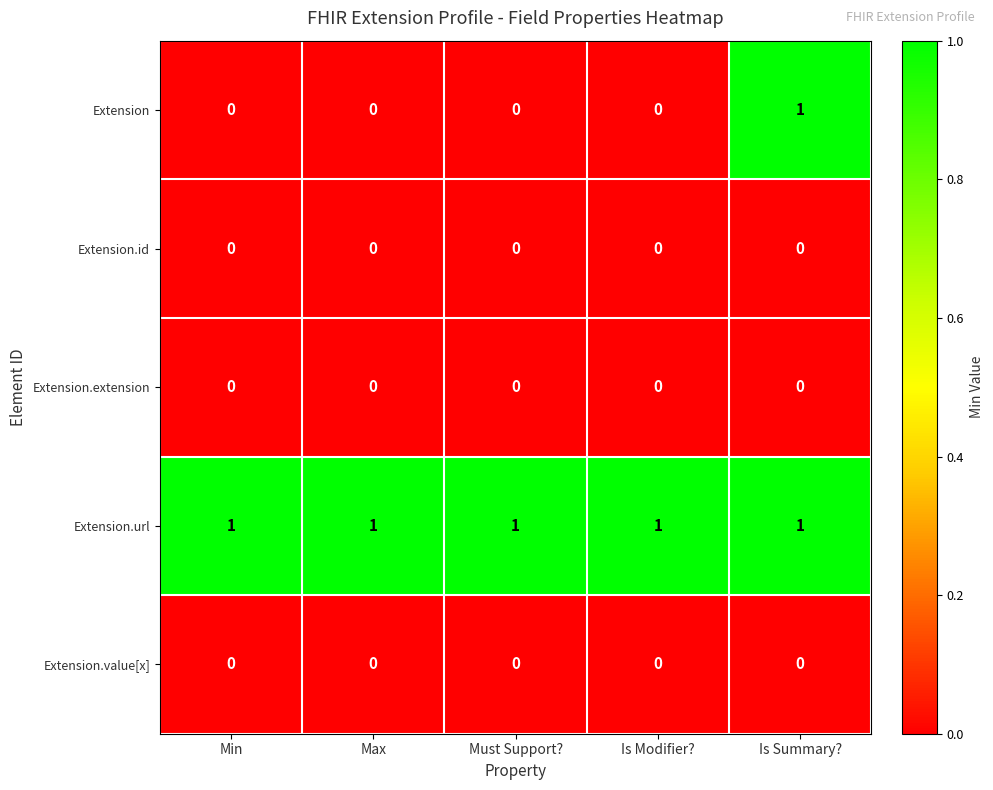

Which series has the largest total across all categories?

Extension.url